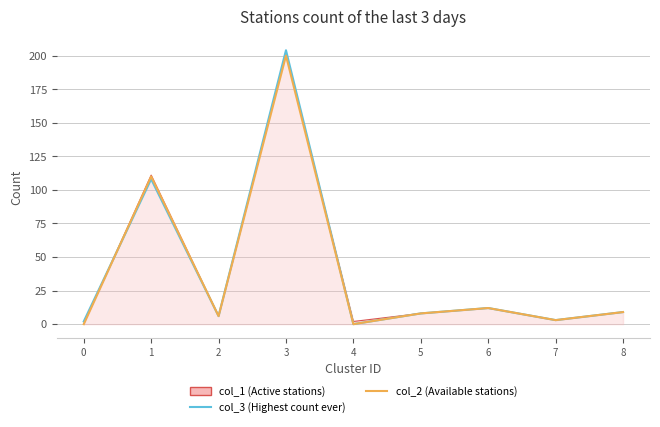

The value of col_2 (Available stations) at 0 is 130. True or false?

False